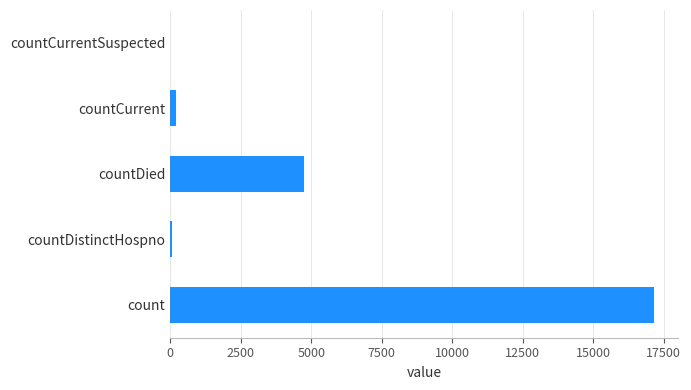

Between countCurrent and count, which is larger?

count